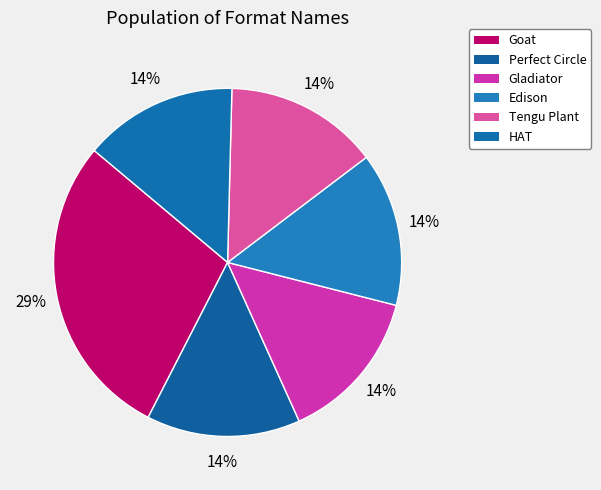

Which category has the biggest portion of the pie?

Goat